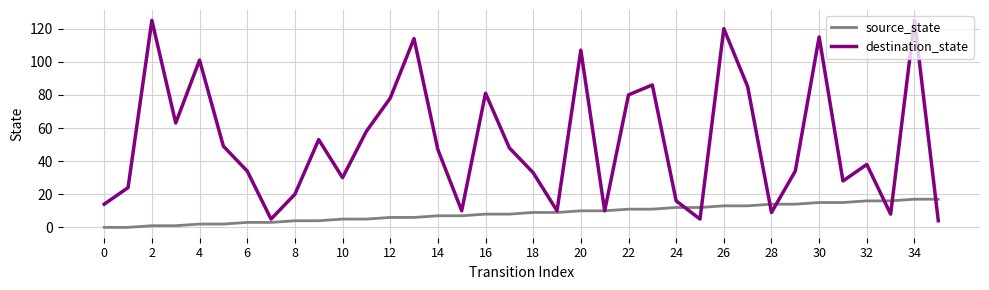

What is the highest value of the destination_state series?

125